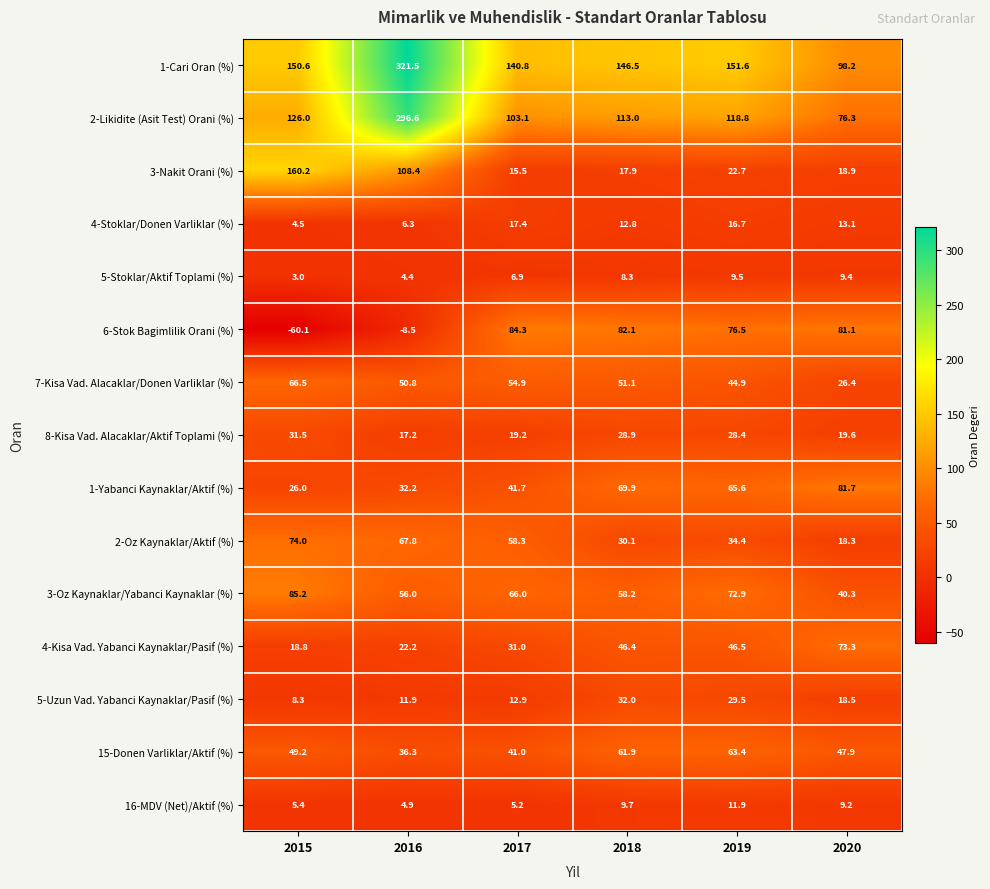

The 16-MDV (Net)/Aktif (%) series shows 16.4 at 2019. True or false?

False